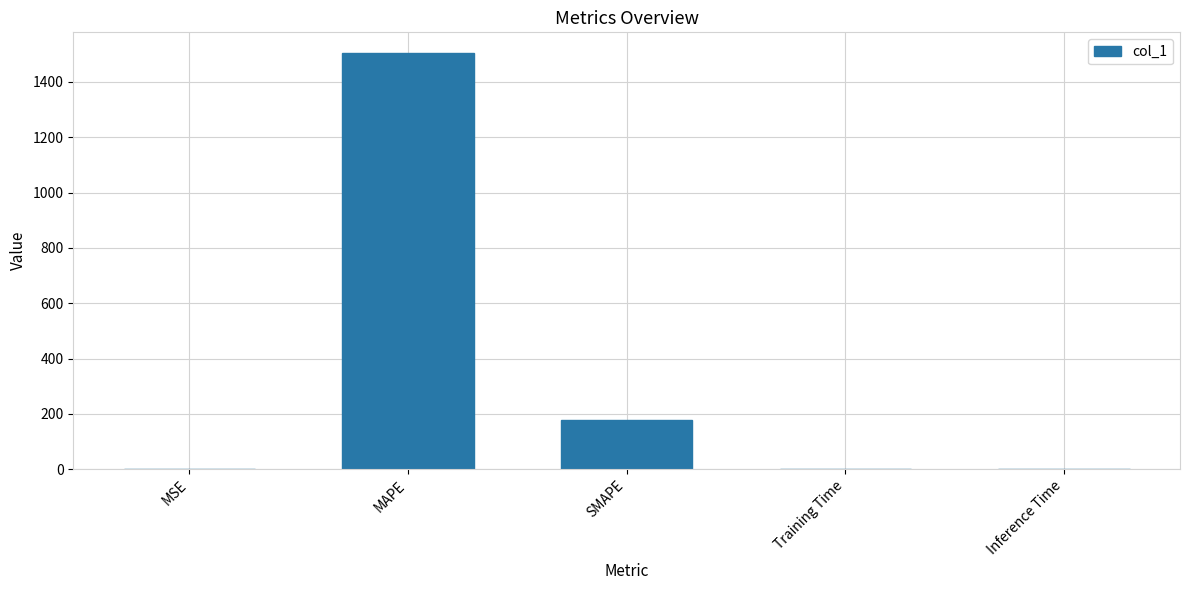

What is the average value?

336.1